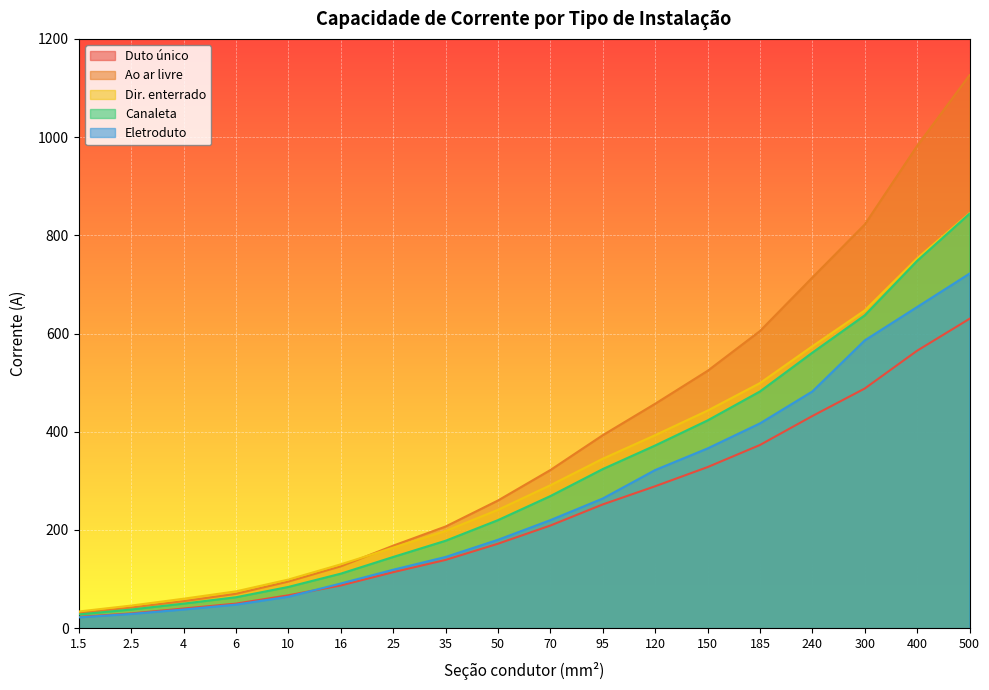

Reading right to left, transcribe all the data shown in this chart.

Duto único: 630	565	488	432	373	328	289	252	209	172	139	114	87	67	50	40	30	23
Ao ar livre: 1126	982	822	714	605	524	457	393	322	260	207	168	126	95	70	55	42	31
Dir. enterrado: 845	753	647	574	499	443	393	345	291	241	198	164	130	99	75	60	46	34
Canaleta: 844	748	637	561	482	423	372	324	269	220	178	145	111	84	63	50	38	28
Eletroduto: 722	654	586	482	417	366	322	264	220	180	145	119	91	64	48	38	29	22